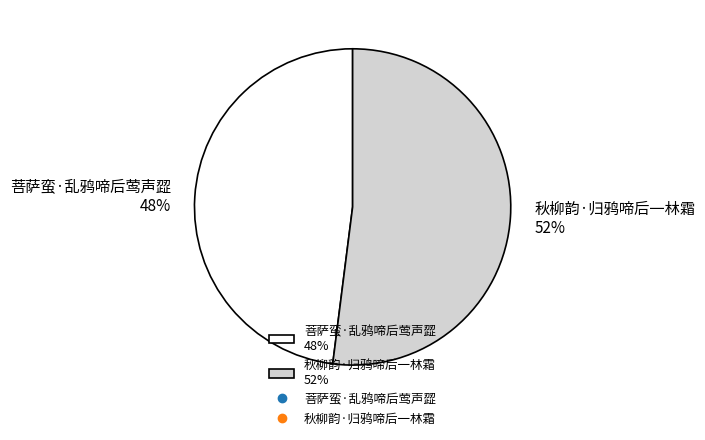

Which category has the smallest portion of the pie?

菩萨蛮·乱鸦啼后莺声歰